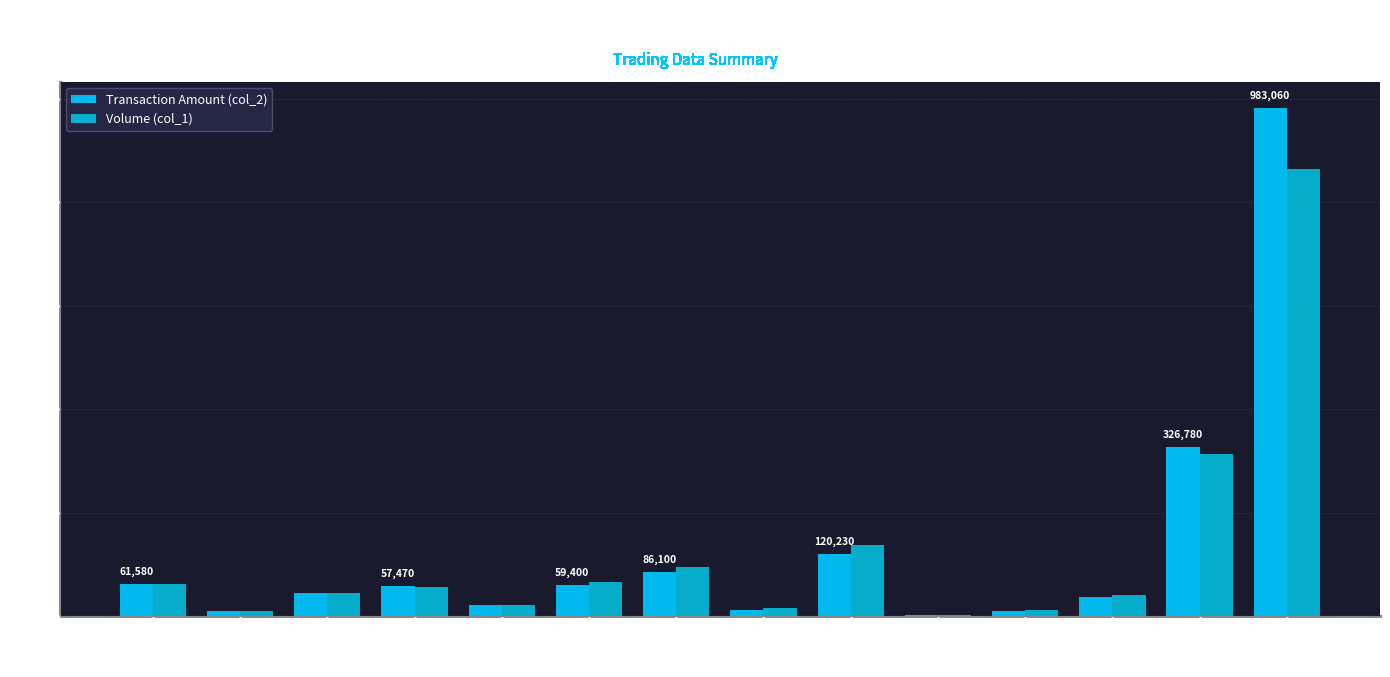

How many groups of bars are there?

14